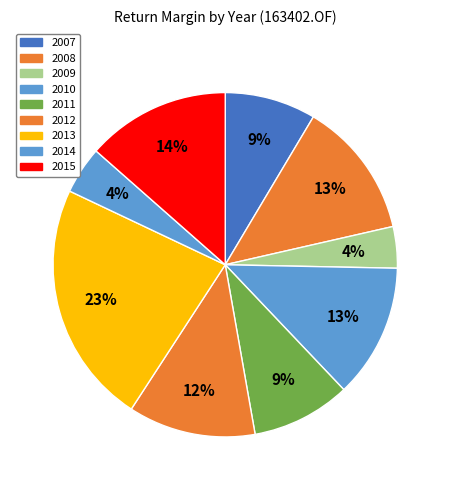

Is it true that 2009 is 1% of the pie?

False